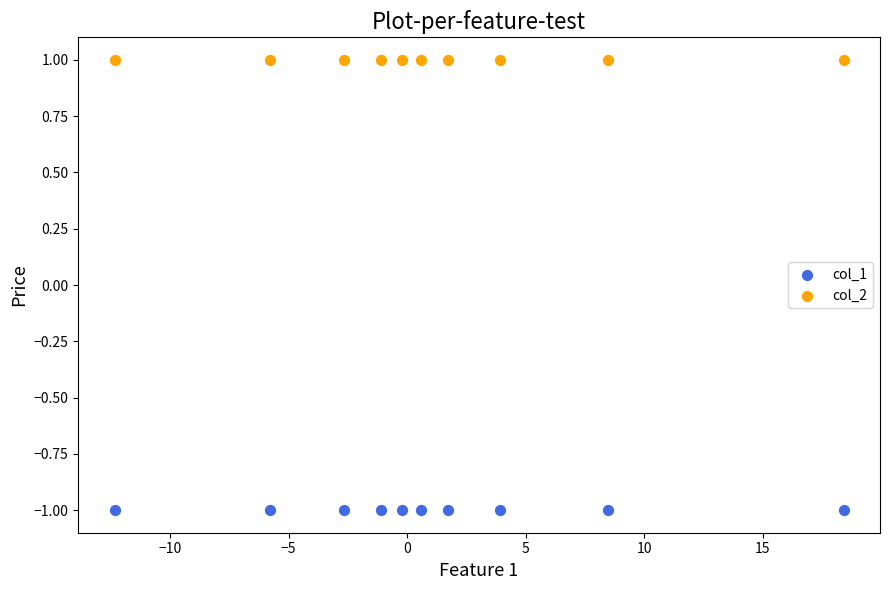

Which series contains the highest Y value?

col_2